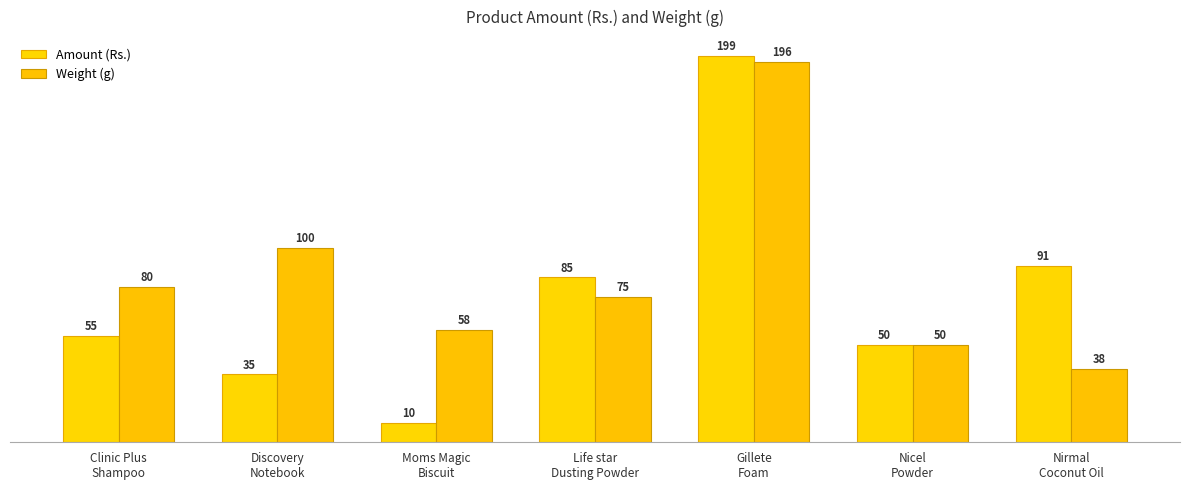

At which label is Amount (Rs.) closest to 104?

Nirmal
Coconut Oil